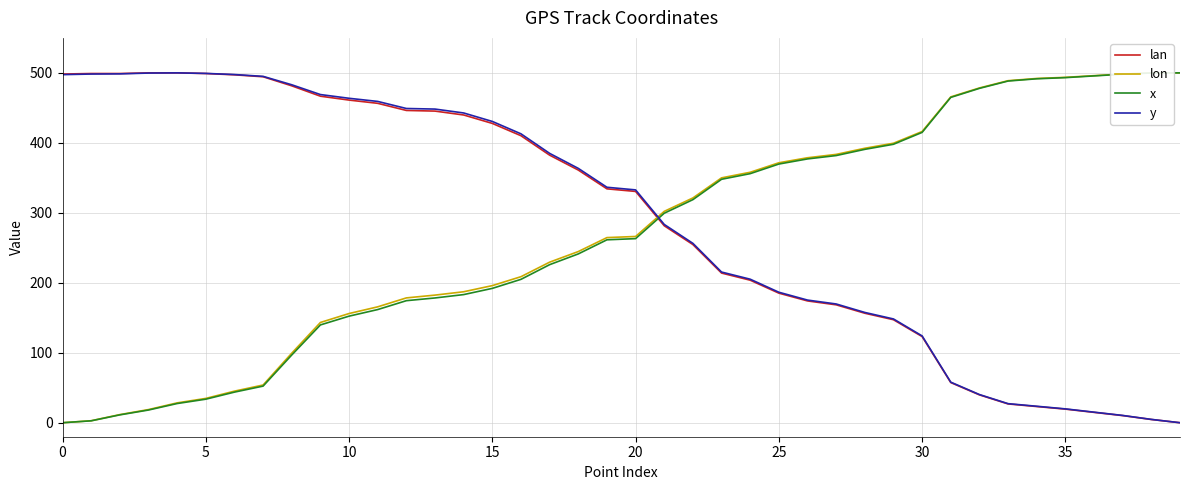

What is the average value of the y series?

289.6